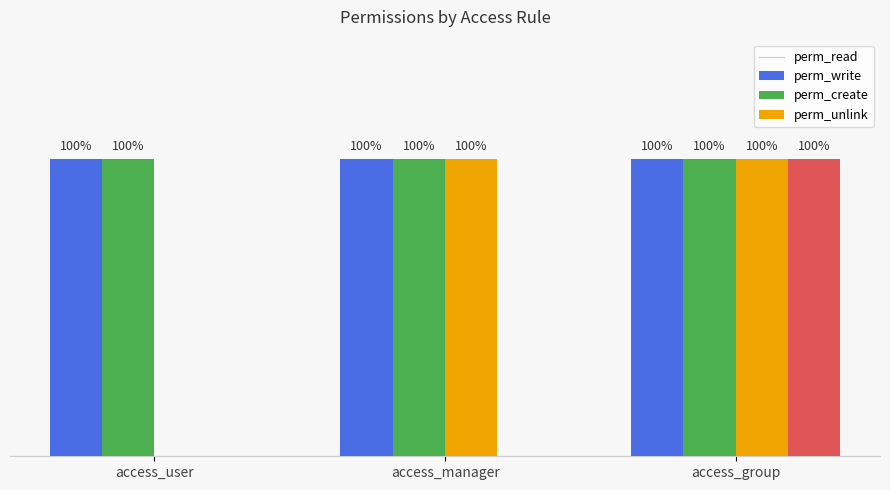

At which category does the chart reach its minimum across all series?

access_user